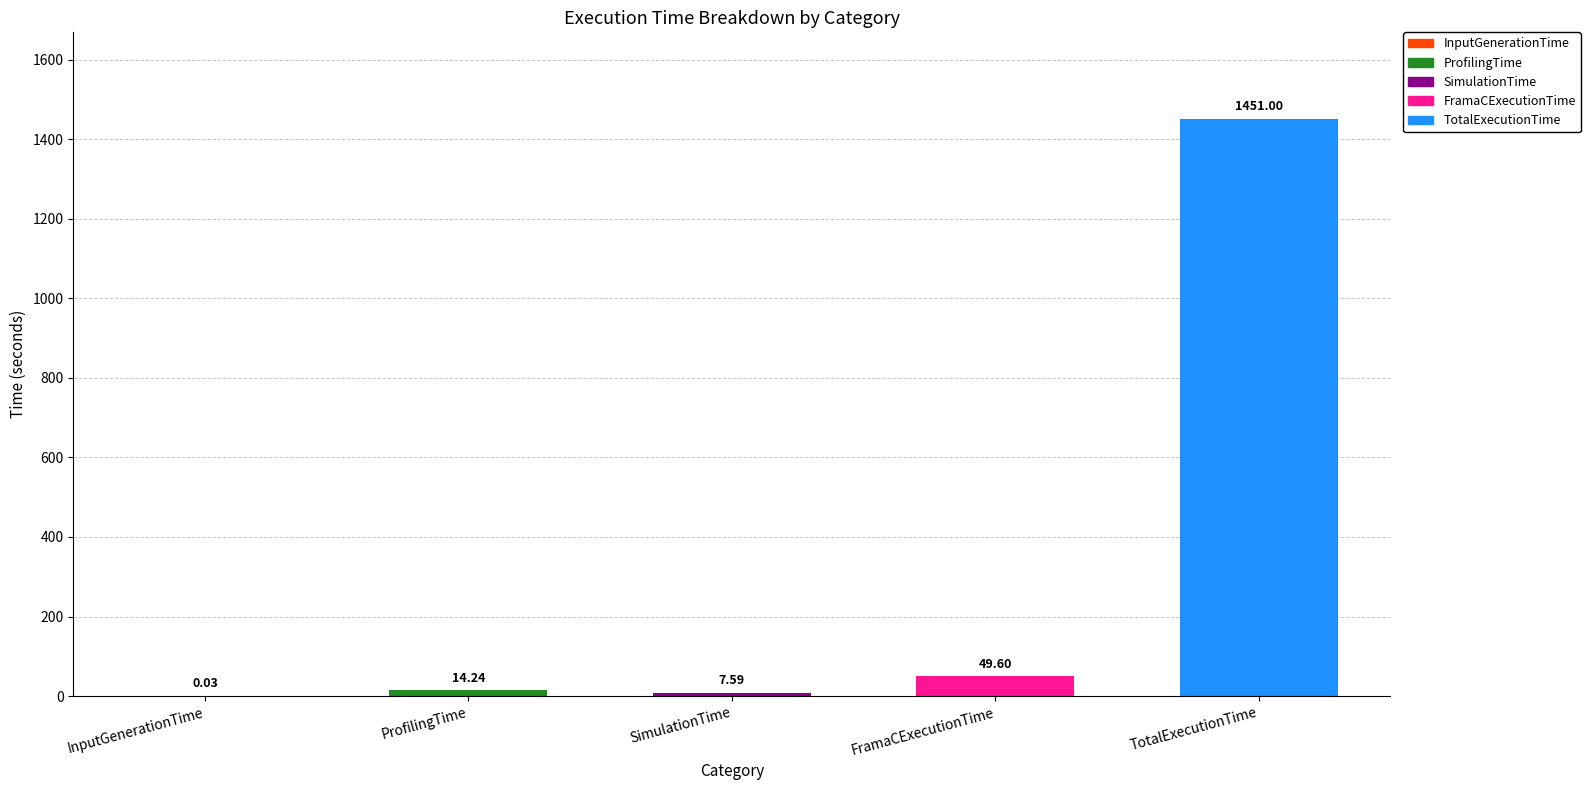

Where is the data nearest to the value 725?

FramaCExecutionTime